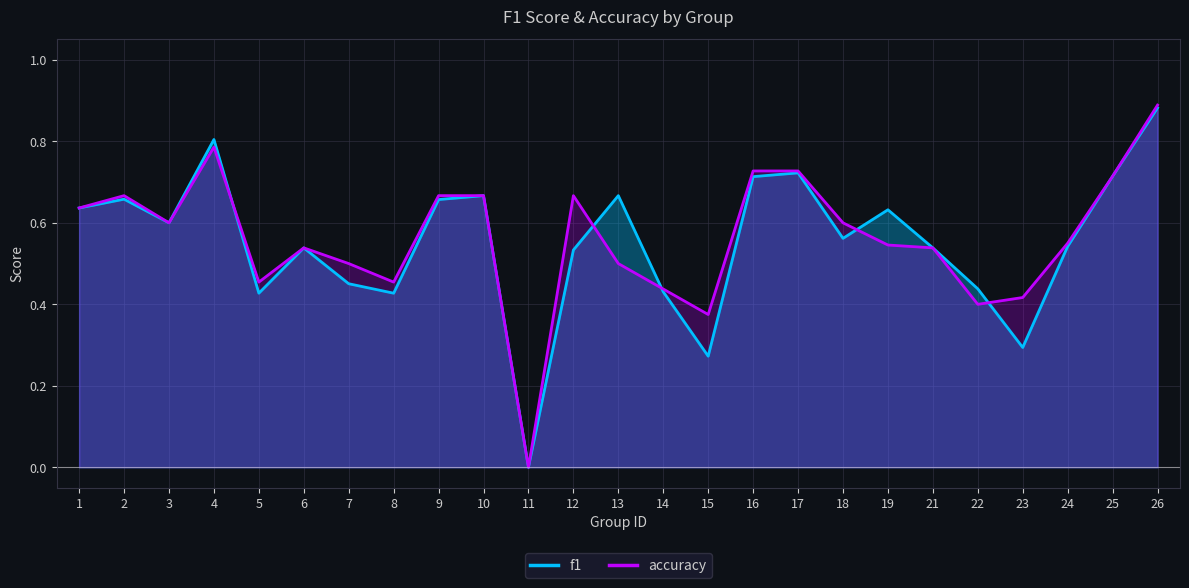

How many intersections are there between accuracy and f1?

5